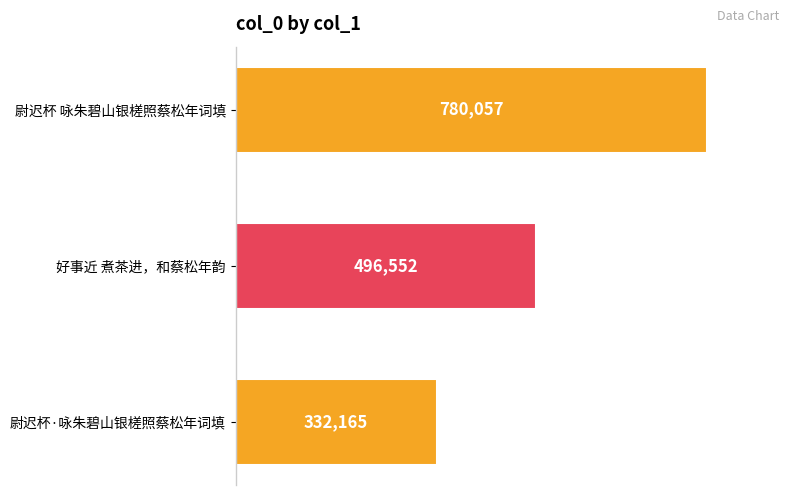

Where is the data nearest to the value 556111?

好事近 煮茶进，和蔡松年韵